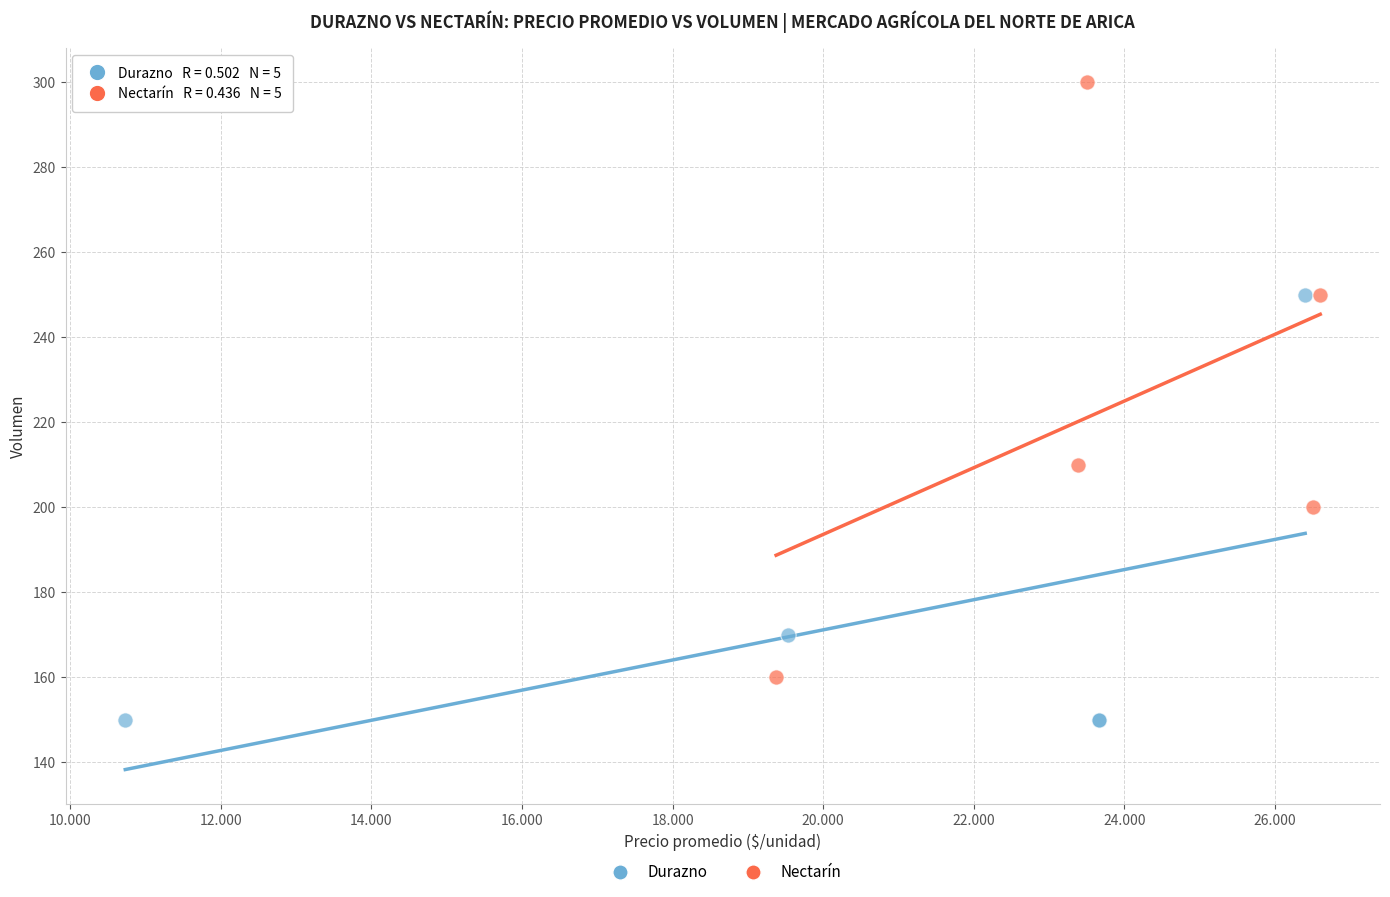

Which series contains the highest Y value?

Nectarín